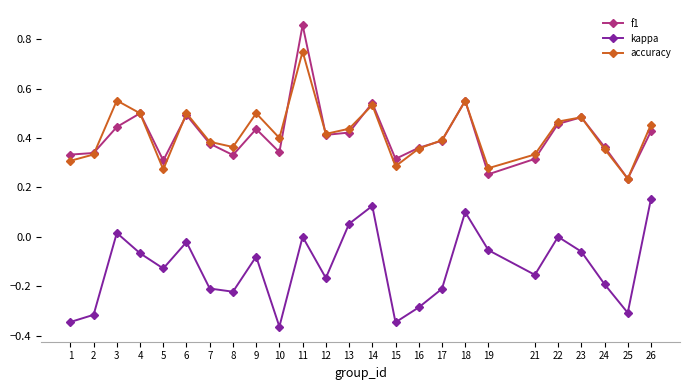

At which category does f1 reach its first local peak?

4